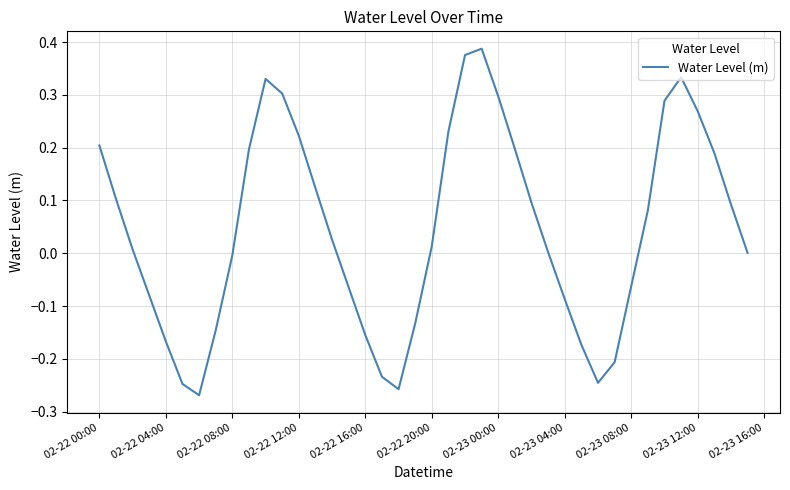

True or false: there are more than 0 points higher than both neighbors.

True